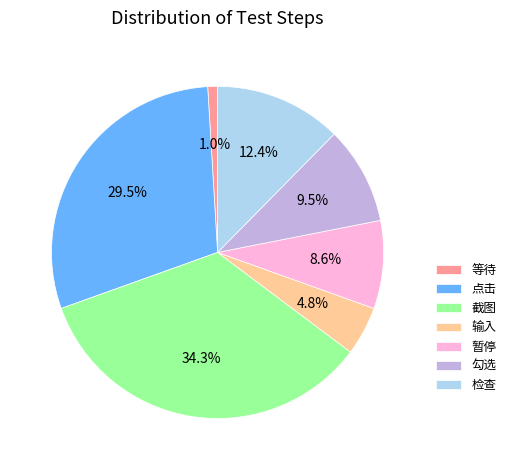

Which category has the smallest portion of the pie?

等待